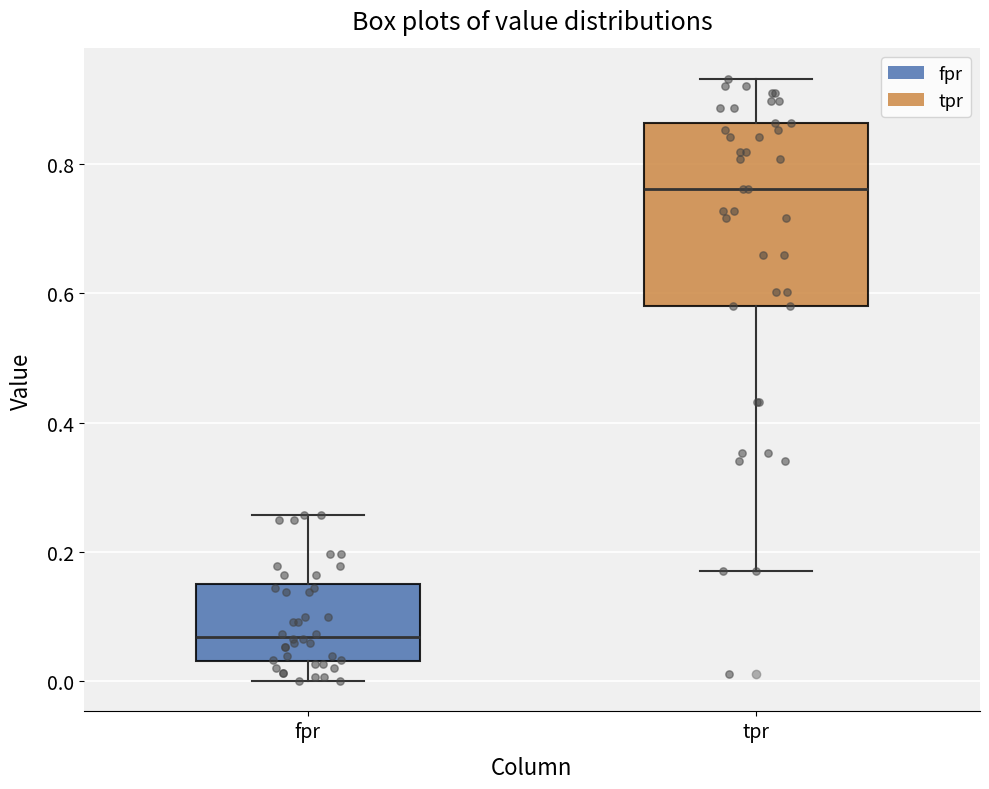

Reading left to right, read every box against the y-axis: the position of its median line, the range the box covers, and the ends of its whiskers. The values are not printed on the chart, so give them approximately, as read against the axis.

fpr: median 0.06, box 0.04 to 0.14, whiskers 0.00 to 0.26
tpr: median 0.76, box 0.58 to 0.86, whiskers 0.18 to 0.94